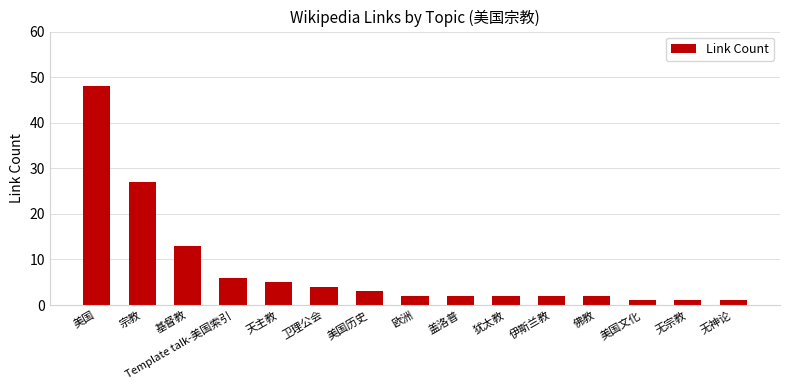

The value at 盖洛普 is 2. True or false?

True